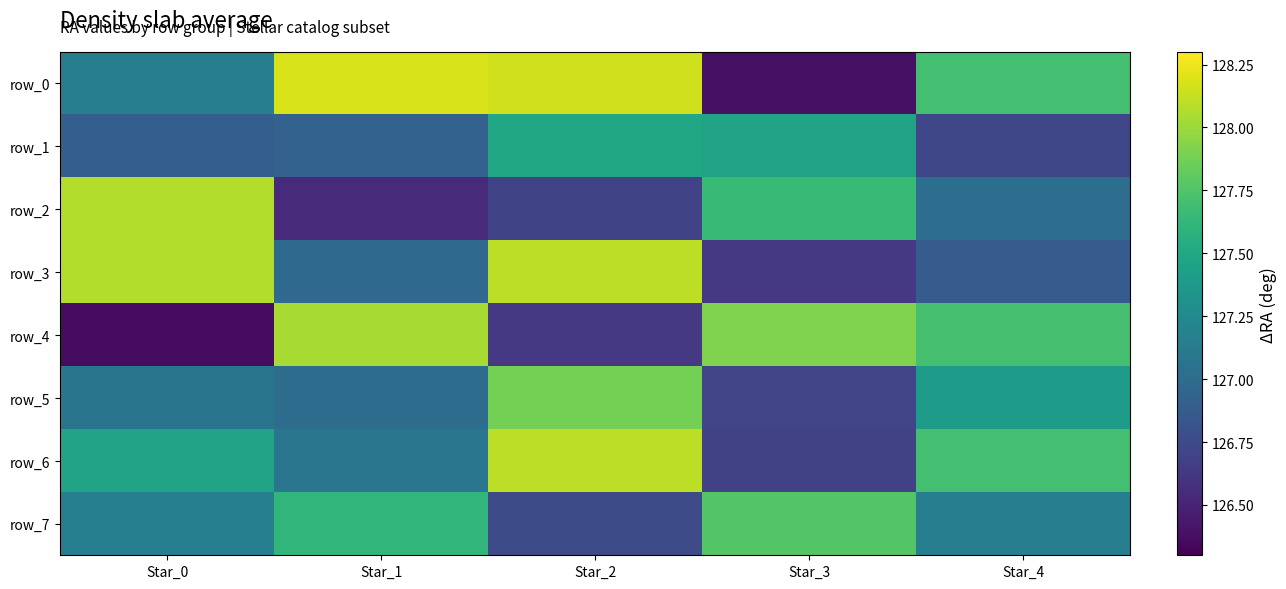

What is the difference between the row_5 values at Star_4 and Star_0?

0.3